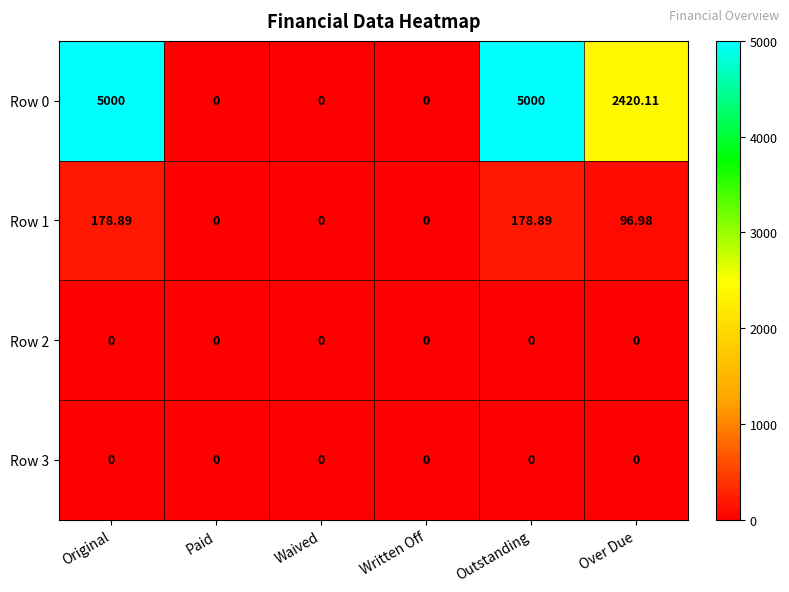

Where is Row 0 nearest to the value 2500?

Over Due